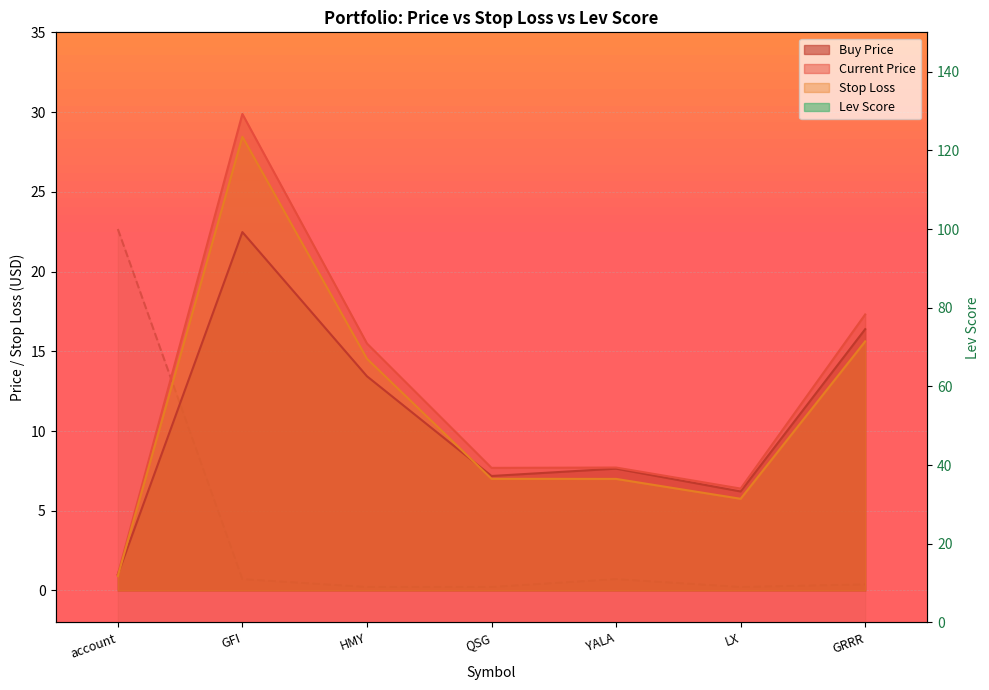

Which series has the largest range (max minus min)?

lev_score